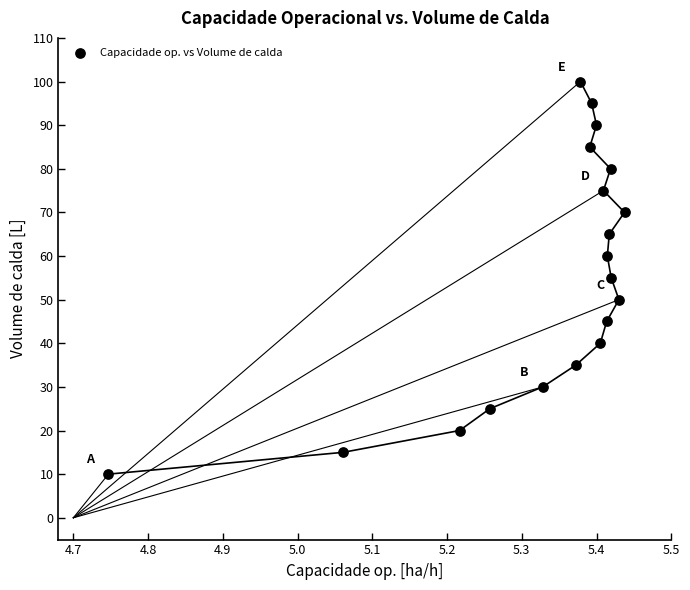

What is the range of Y values (max minus min)?

90